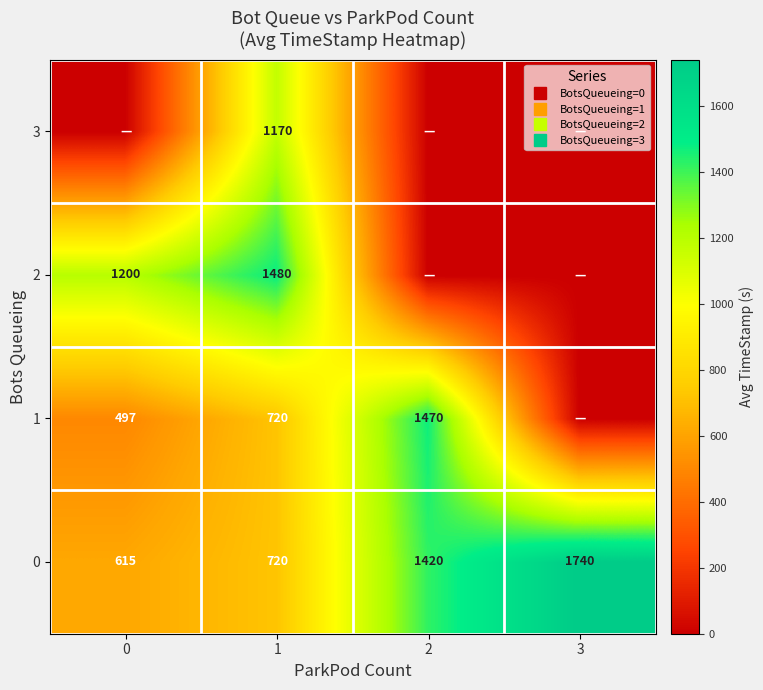

What is the maximum value shown in the chart?

1739.9